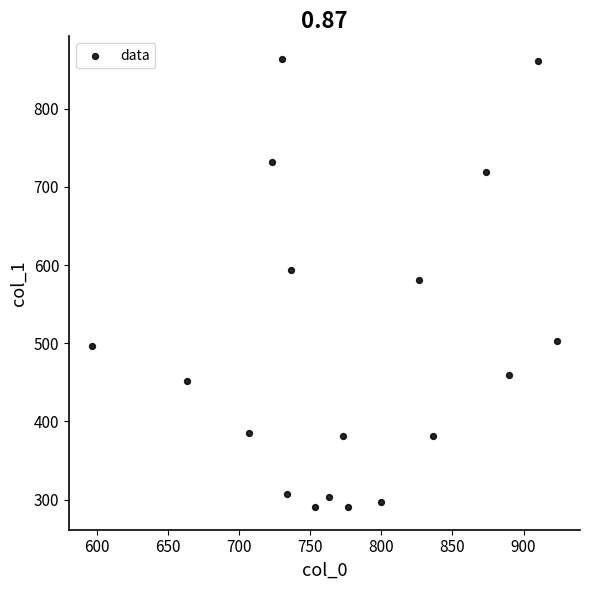

How many data points are displayed?

18